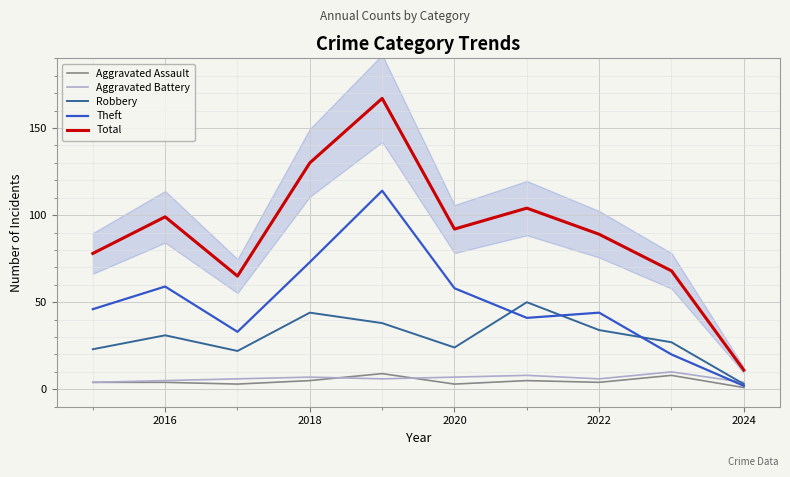

What is the difference between the maximum and minimum values in the Robbery series?

47